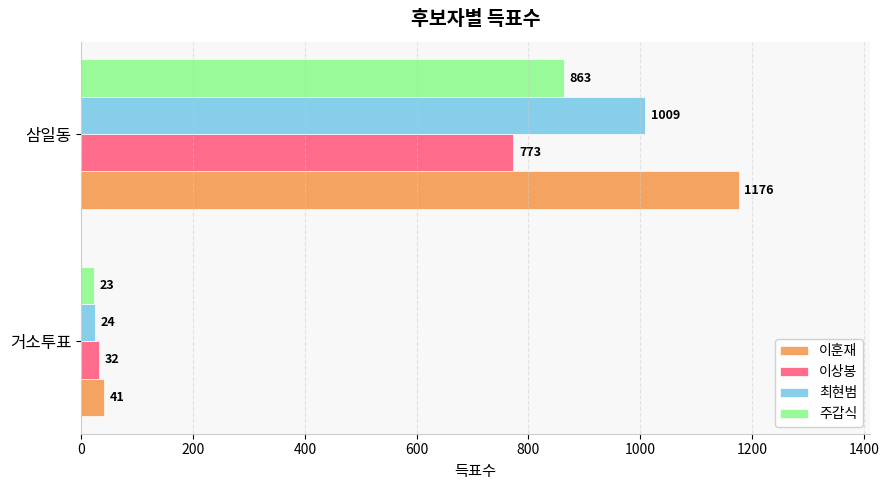

List the series in order of their overall mean, highest first.

이훈재, 최현범, 주갑식, 이상봉